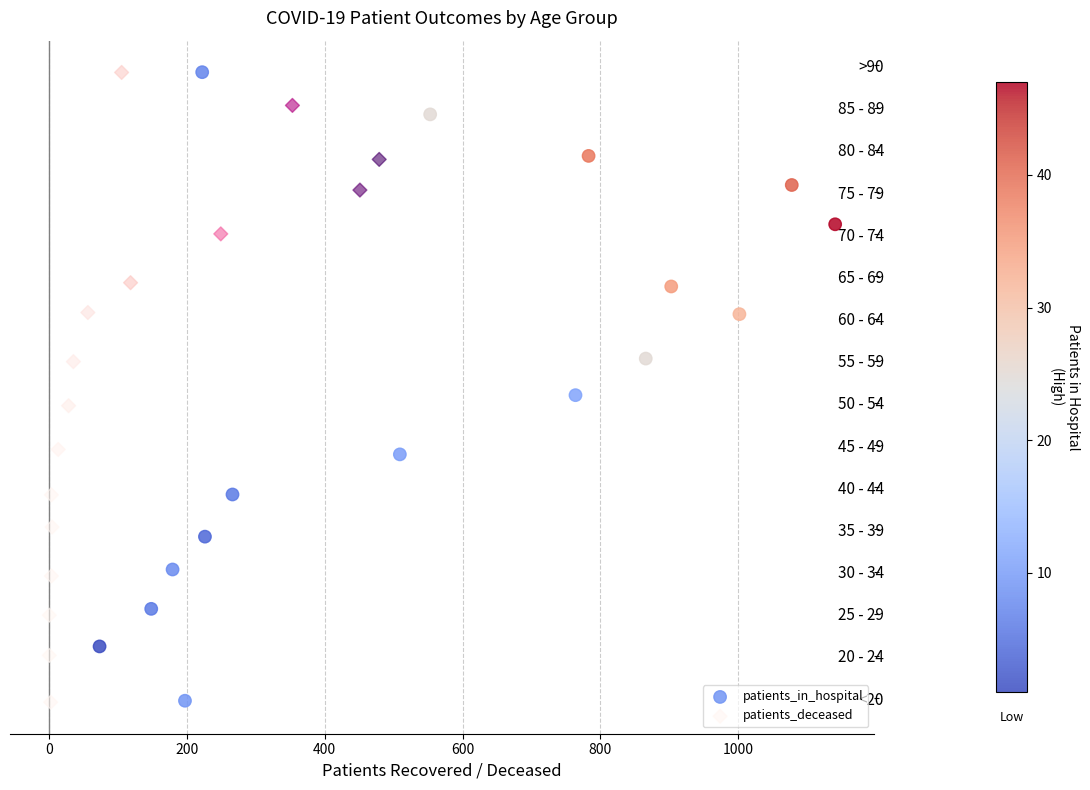

Which series has the largest Y range (max minus min)?

patients_deceased